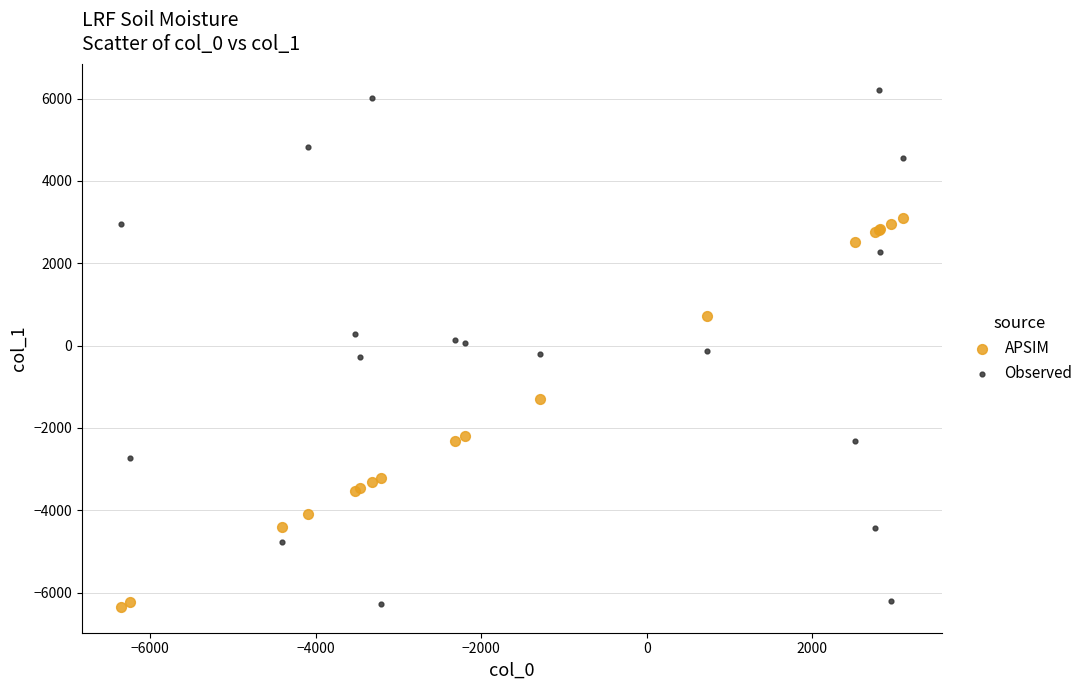

Which series has the widest spread of Y values?

Observed